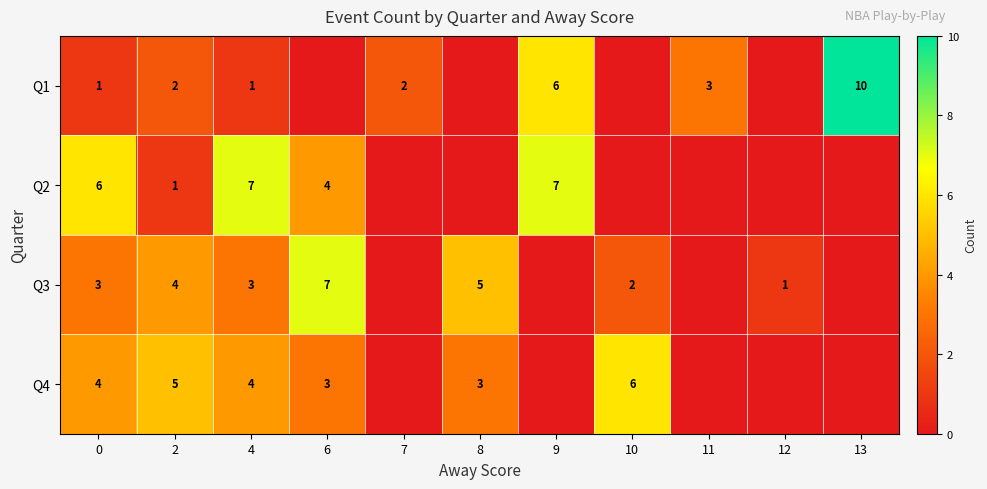

What is the spread (max minus min) of values at 4?

6